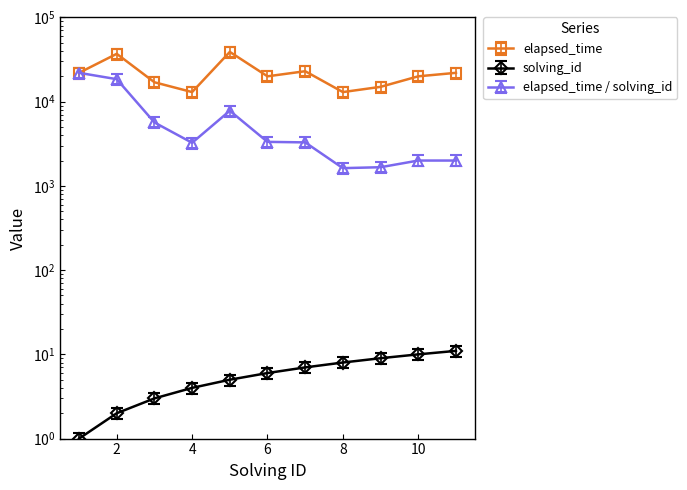

What is the difference between the maximum and minimum values in the elapsed_time series?

26000